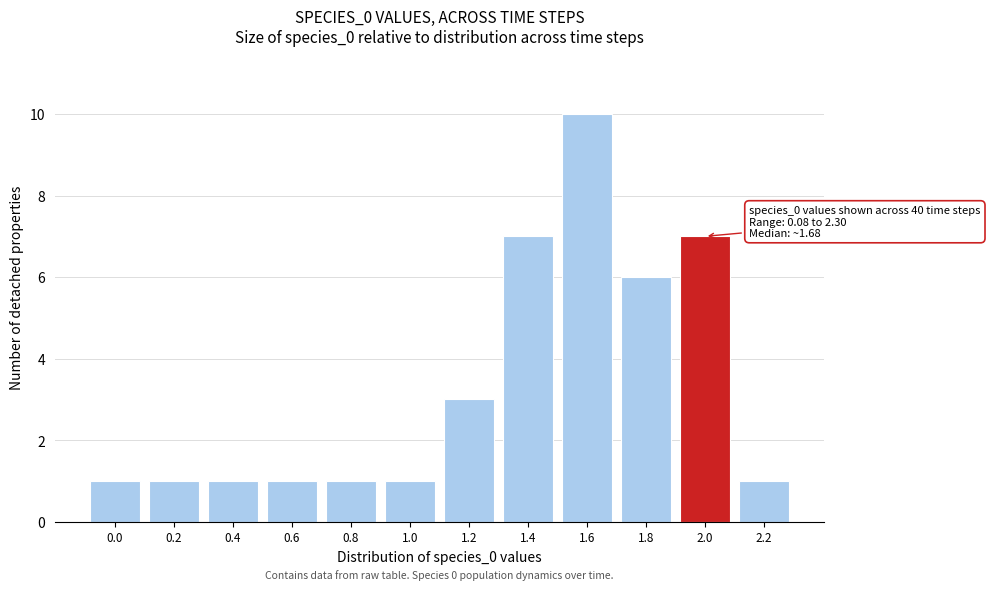

Reading right to left, list all the values displayed in this chart.

2.2=1	2.0=7	1.8=6	1.6=10	1.4=7	1.2=3	1.0=1	0.8=1	0.6=1	0.4=1	0.2=1	0.0=1